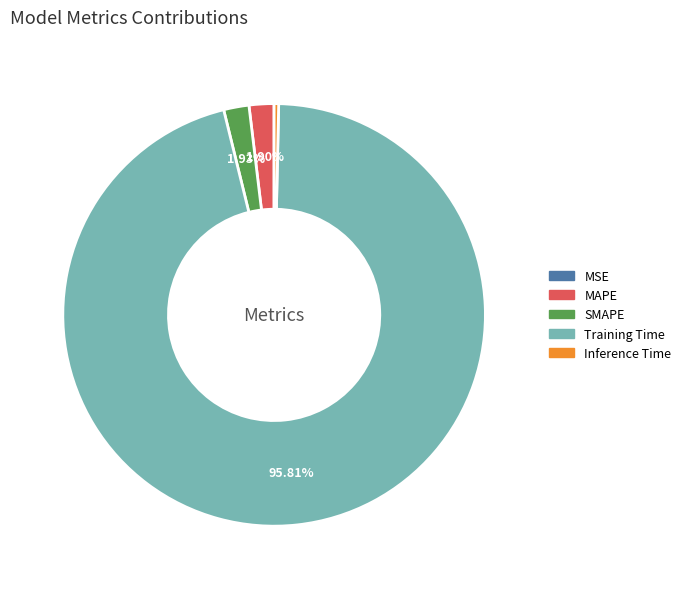

What is the largest slice in the pie chart?

Training Time